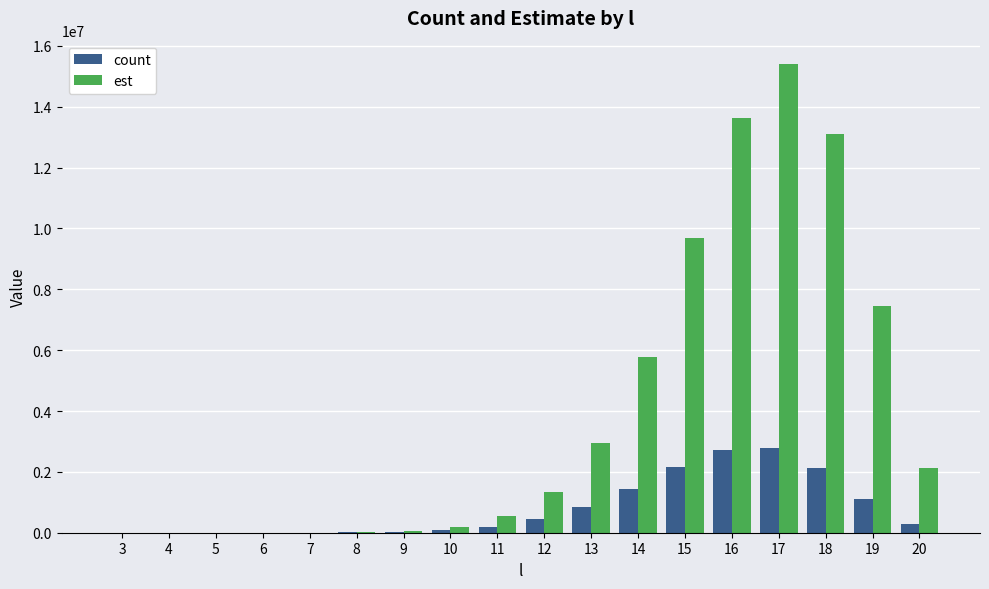

How many distinct data groups are displayed?

2